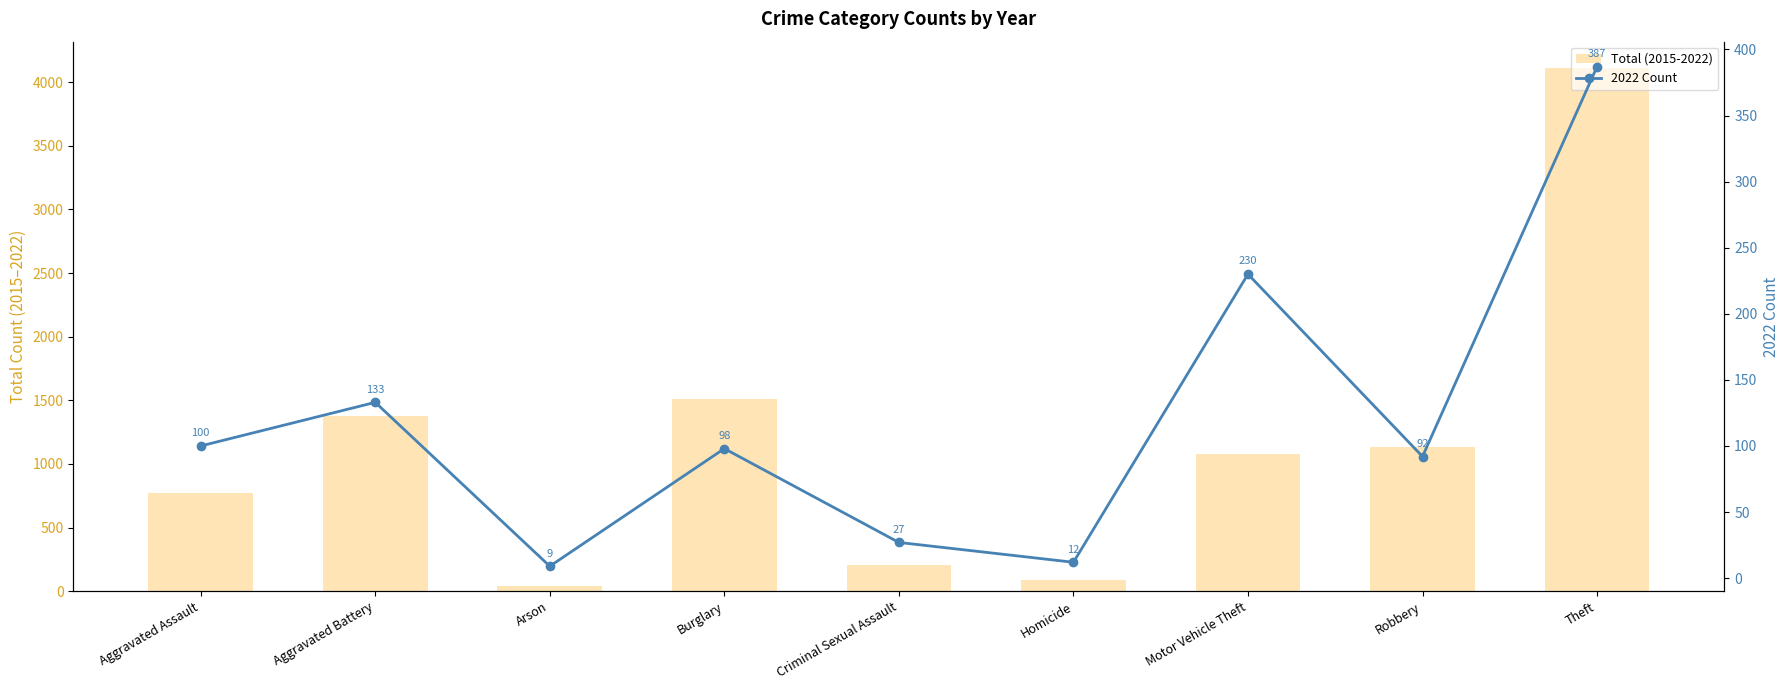

What is the approximate value of 2022 Count at Motor Vehicle Theft, to the nearest 5?

230